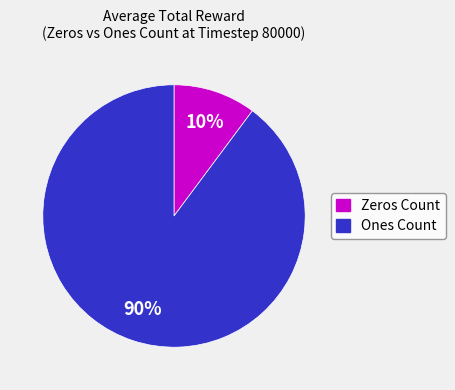

To the nearest percent, what is the average slice percentage?

50%